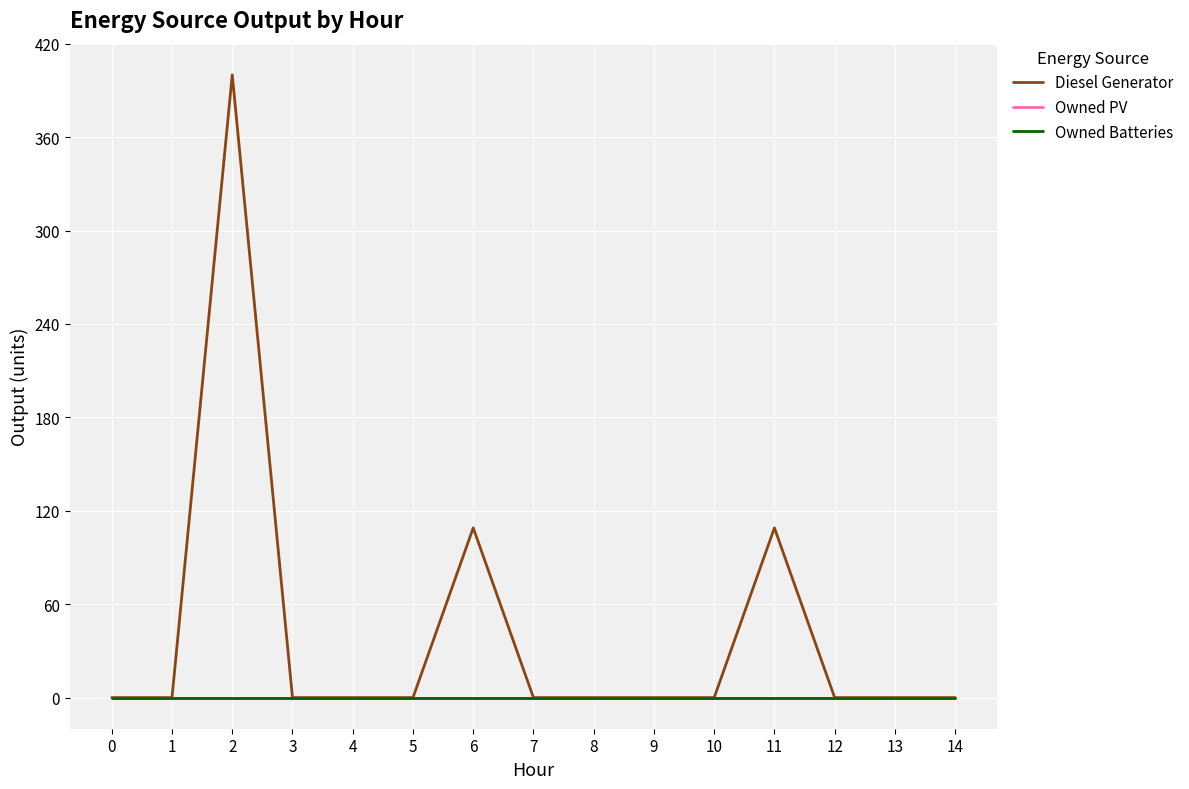

Is this an area chart (filled region under the line)?

No